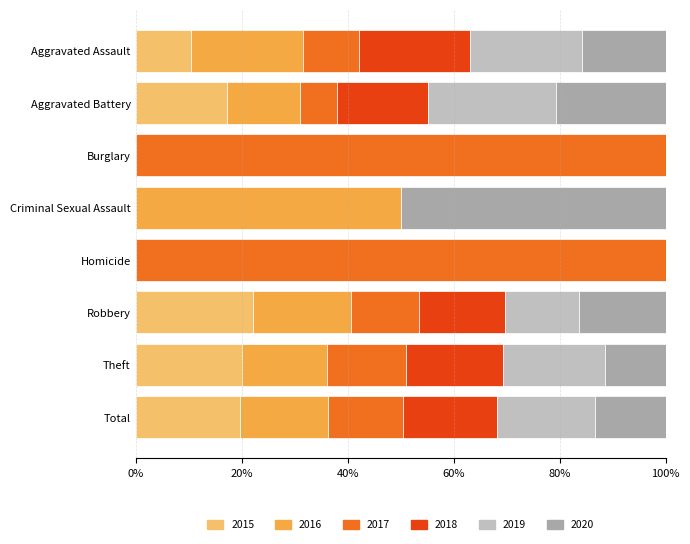

At which label does 2015 reach its peak?

Robbery